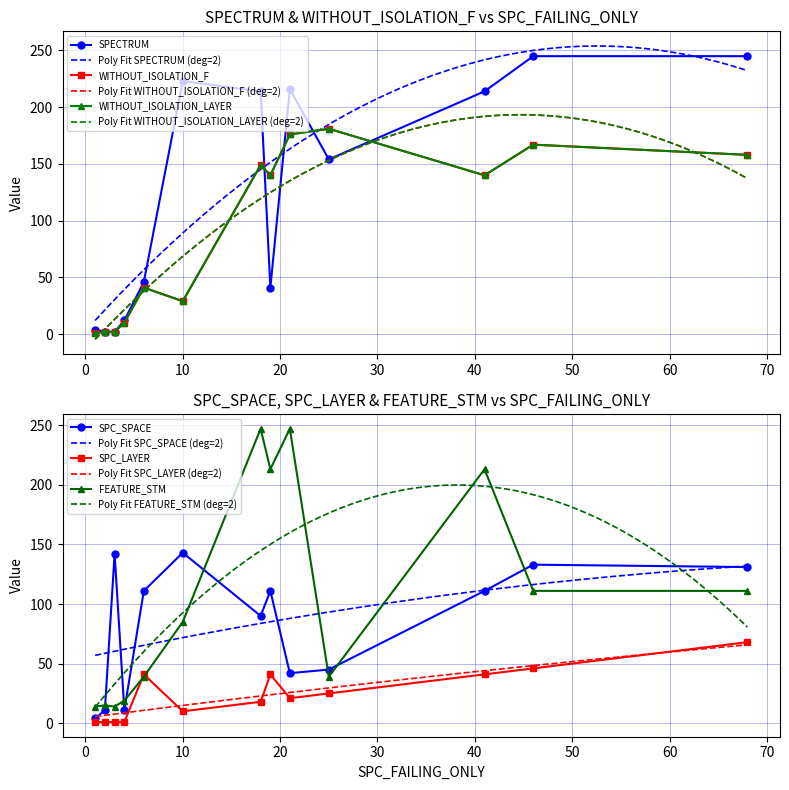

Which series has the largest total across all categories?

SPECTRUM